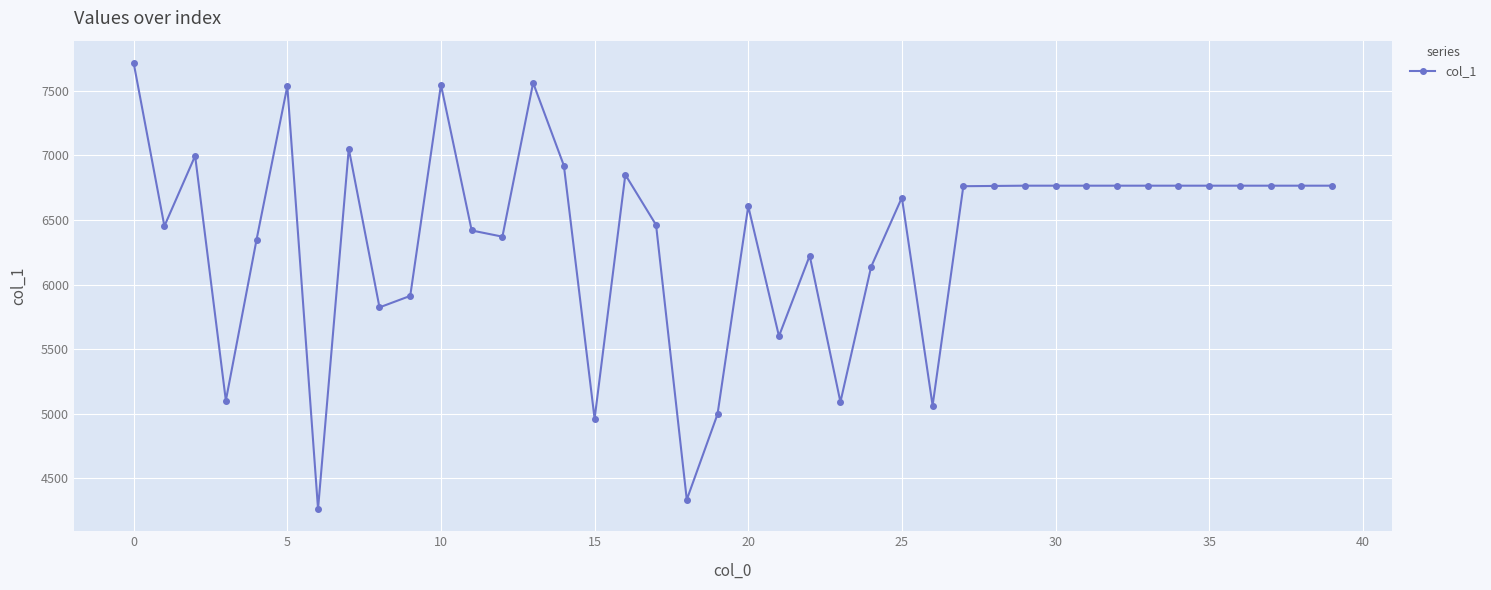

What is the maximum value shown in the chart?

7717